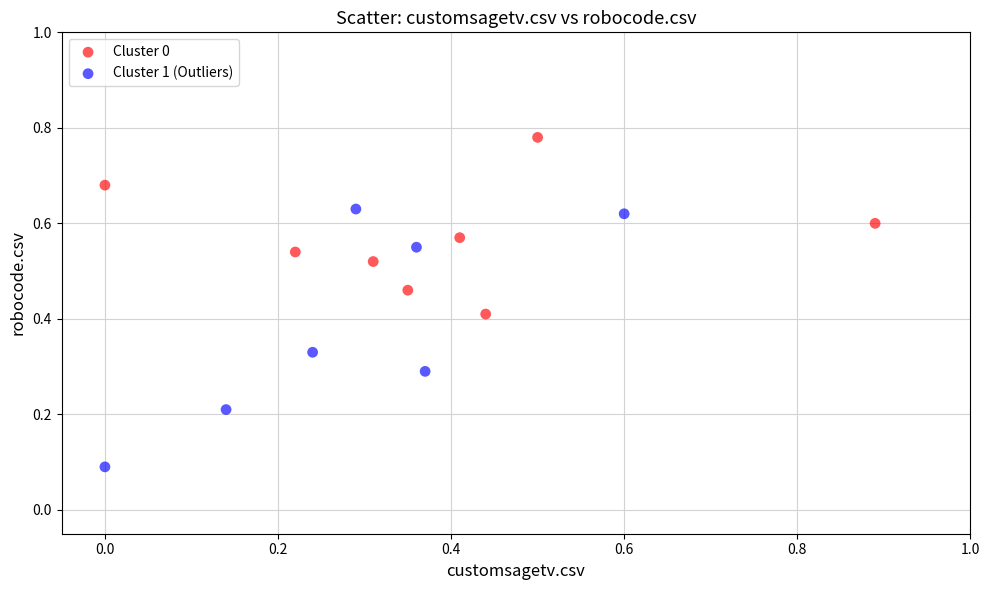

Which series has the largest Y range (max minus min)?

Cluster 1 (Outliers)